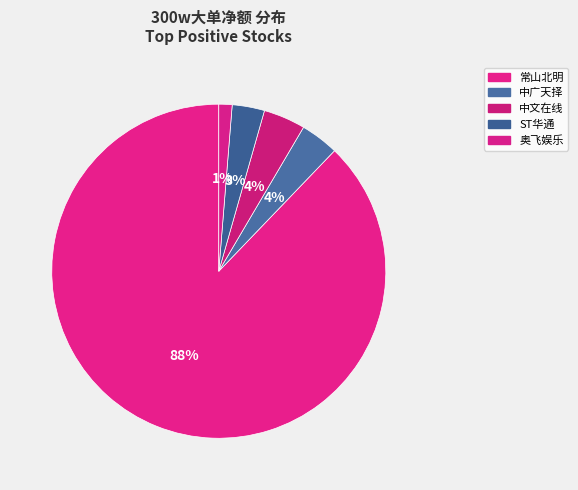

How many slices are in this pie chart?

5